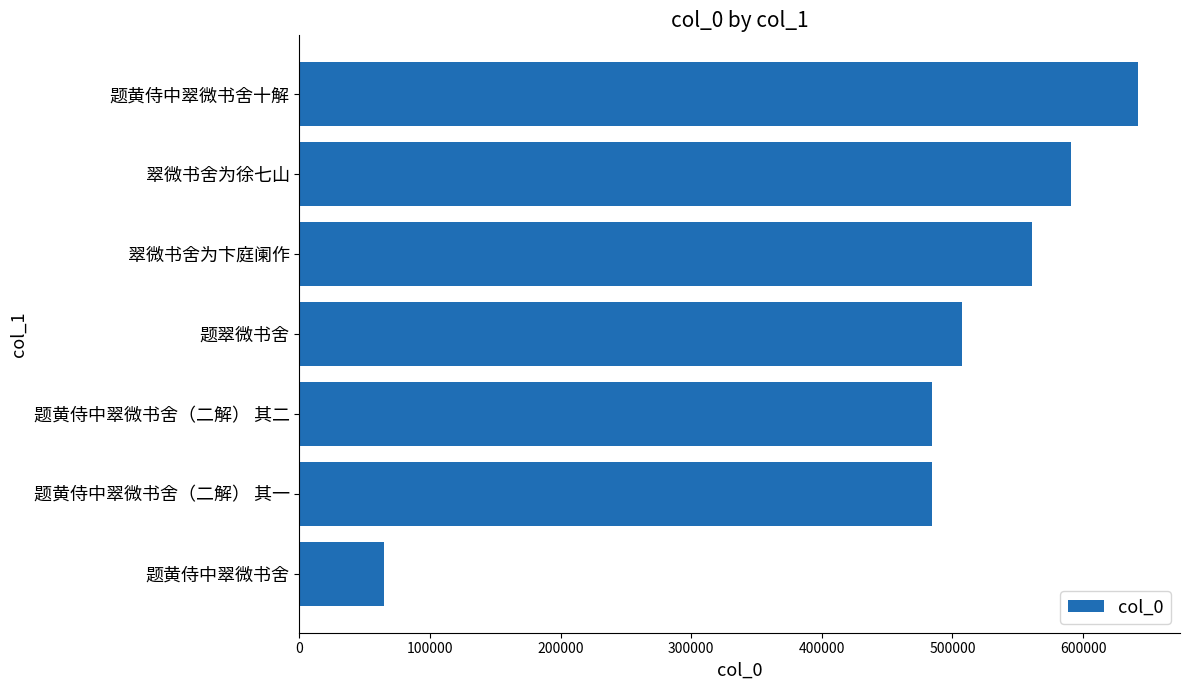

How many data points are less than 507315?

3